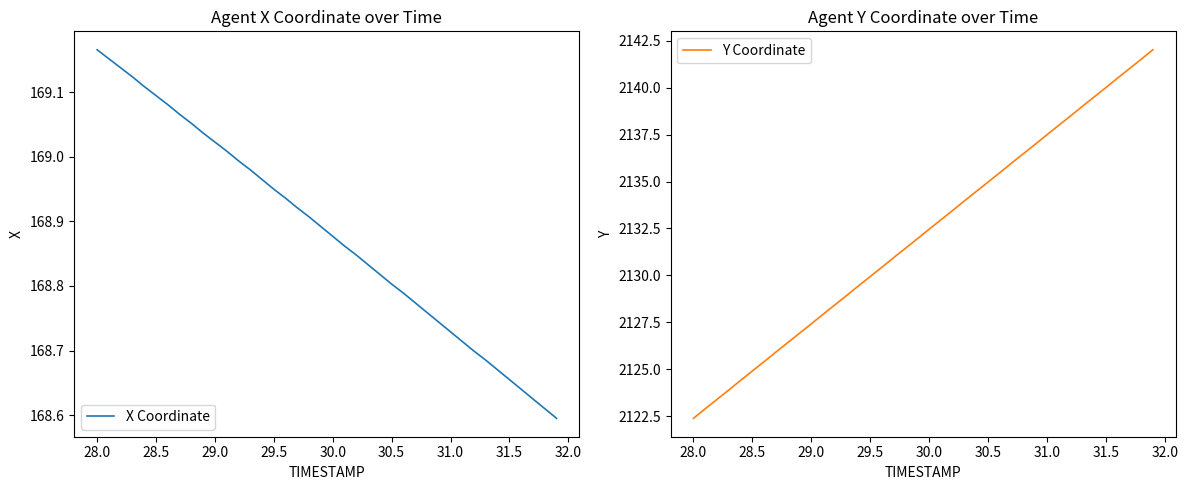

Rank the series by their maximum value, from highest to lowest.

Y Coordinate, X Coordinate